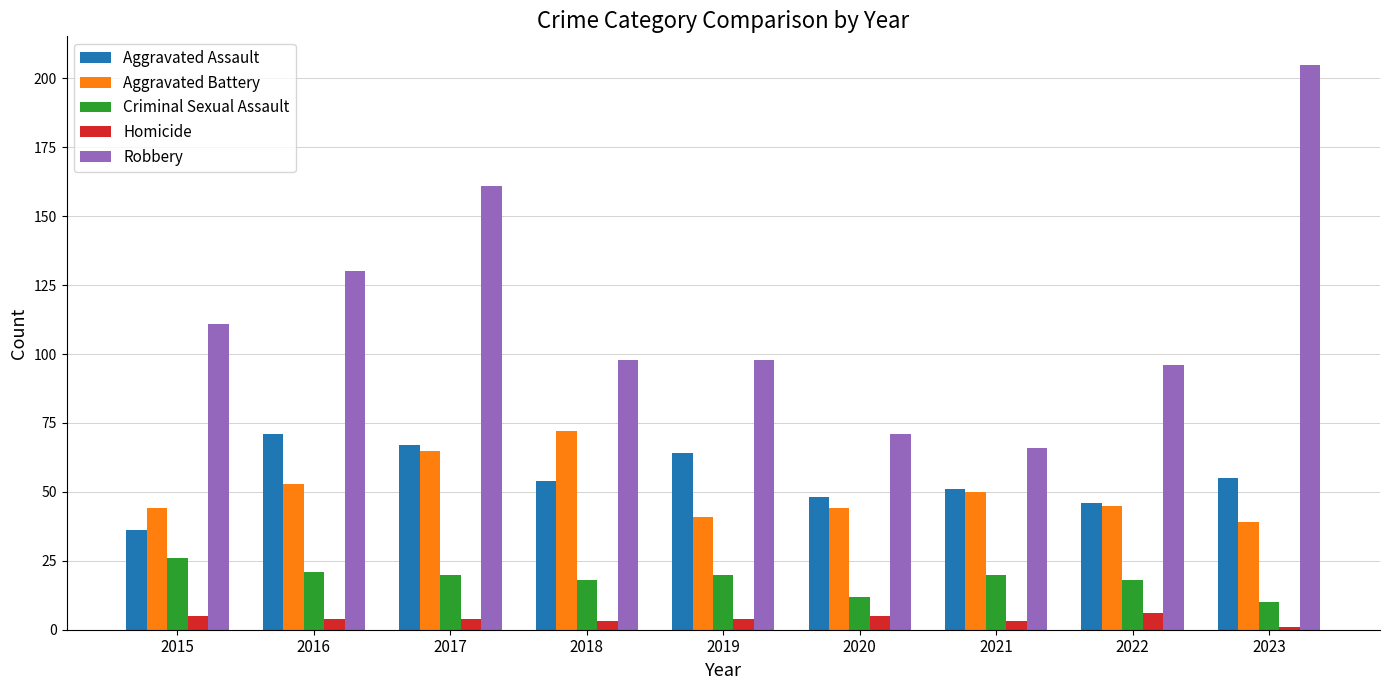

Reading right to left, transcribe all the data shown in this chart.

Aggravated Assault: 2023=55	2022=46	2021=51	2020=48	2019=64	2018=54	2017=67	2016=71	2015=36
Aggravated Battery: 2023=39	2022=45	2021=50	2020=44	2019=41	2018=72	2017=65	2016=53	2015=44
Criminal Sexual Assault: 2023=10	2022=18	2021=20	2020=12	2019=20	2018=18	2017=20	2016=21	2015=26
Homicide: 2023=1	2022=6	2021=3	2020=5	2019=4	2018=3	2017=4	2016=4	2015=5
Robbery: 2023=205	2022=96	2021=66	2020=71	2019=98	2018=98	2017=161	2016=130	2015=111